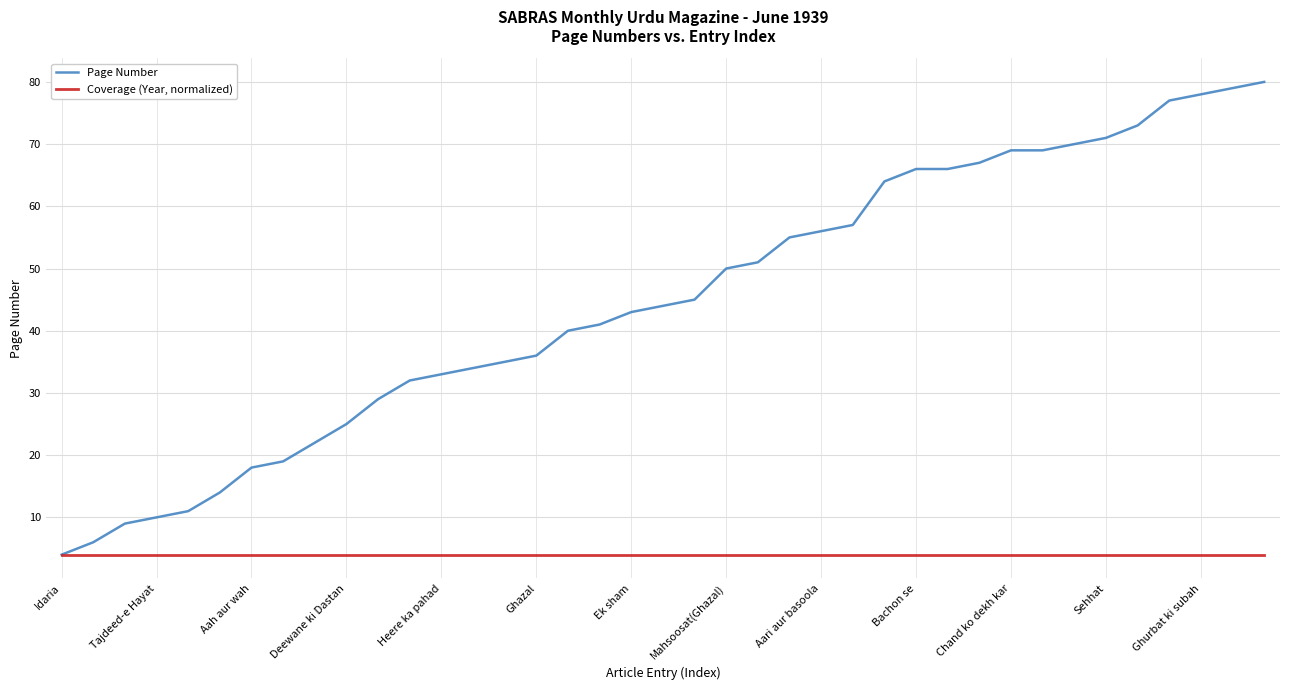

List the series in order of their peak value, lowest first.

Coverage (Year, normalized), Page Number